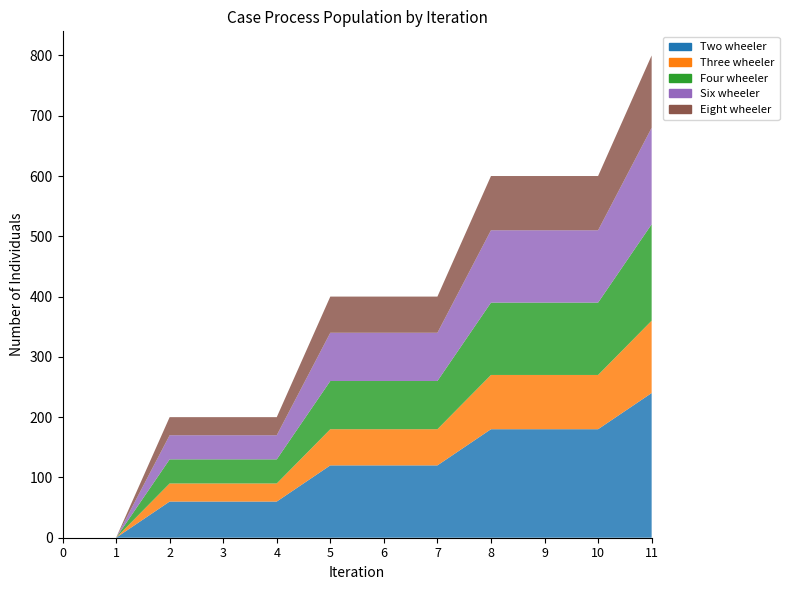

Reading left to right, what are all the values shown in this chart?

Two wheeler: 0	0	60	60	60	120	120	120	180	180	180	240
Three wheeler: 0	0	30	30	30	60	60	60	90	90	90	120
Four wheeler: 0	0	40	40	40	80	80	80	120	120	120	160
Six wheeler: 0	0	40	40	40	80	80	80	120	120	120	160
Eight wheeler: 0	0	30	30	30	60	60	60	90	90	90	120